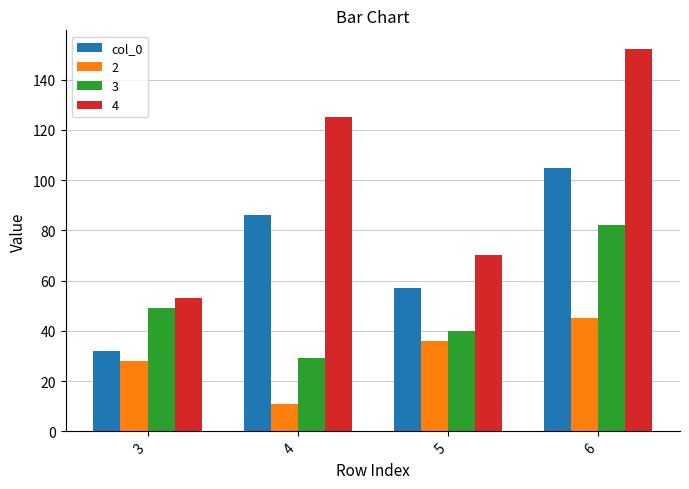

Reading left to right, transcribe all the data shown in this chart.

col_0: 32	86	57	105
2: 28	11	36	45
3: 49	29	40	82
4: 53	125	70	152